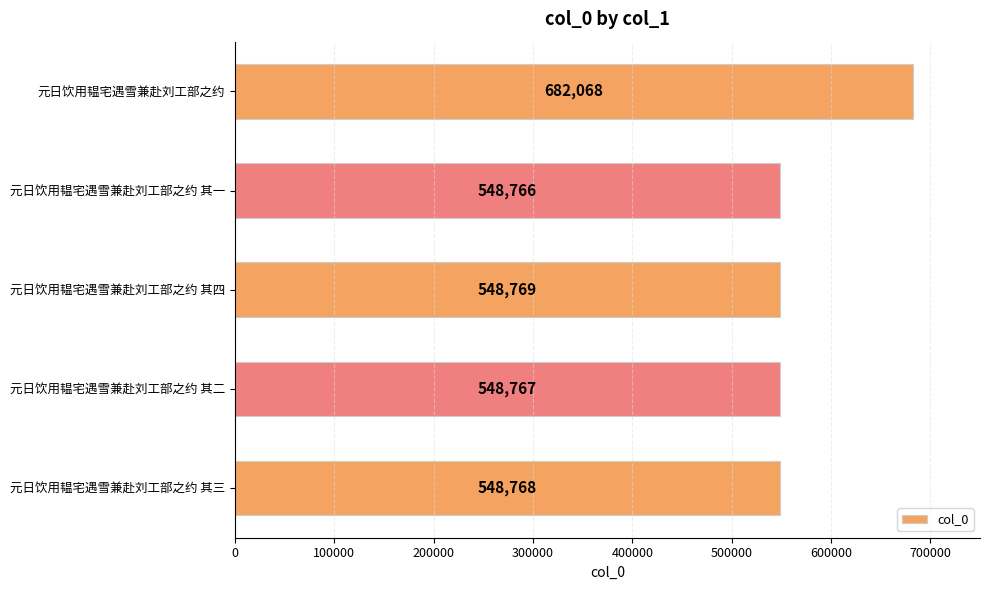

Rank the categories by value from lowest to highest.

元日饮用韫宅遇雪兼赴刘工部之约 其一, 元日饮用韫宅遇雪兼赴刘工部之约 其二, 元日饮用韫宅遇雪兼赴刘工部之约 其三, 元日饮用韫宅遇雪兼赴刘工部之约 其四, 元日饮用韫宅遇雪兼赴刘工部之约